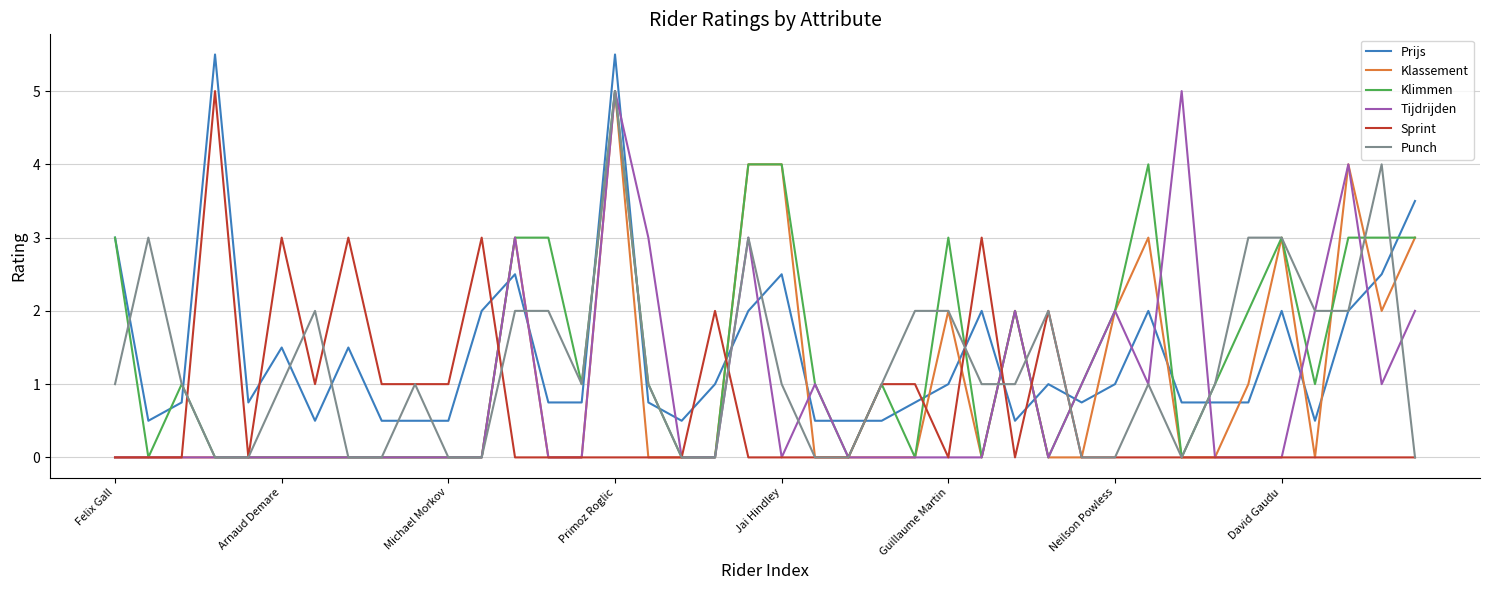

What is the maximum value for Klimmen?

5.0